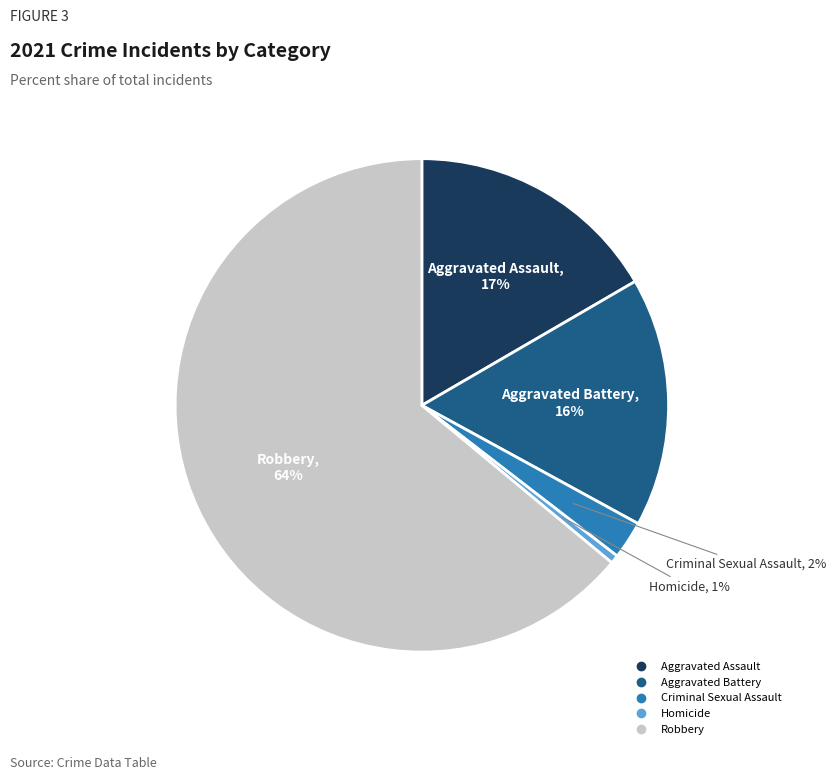

To the nearest percent, what portion does Criminal Sexual Assault represent?

2%